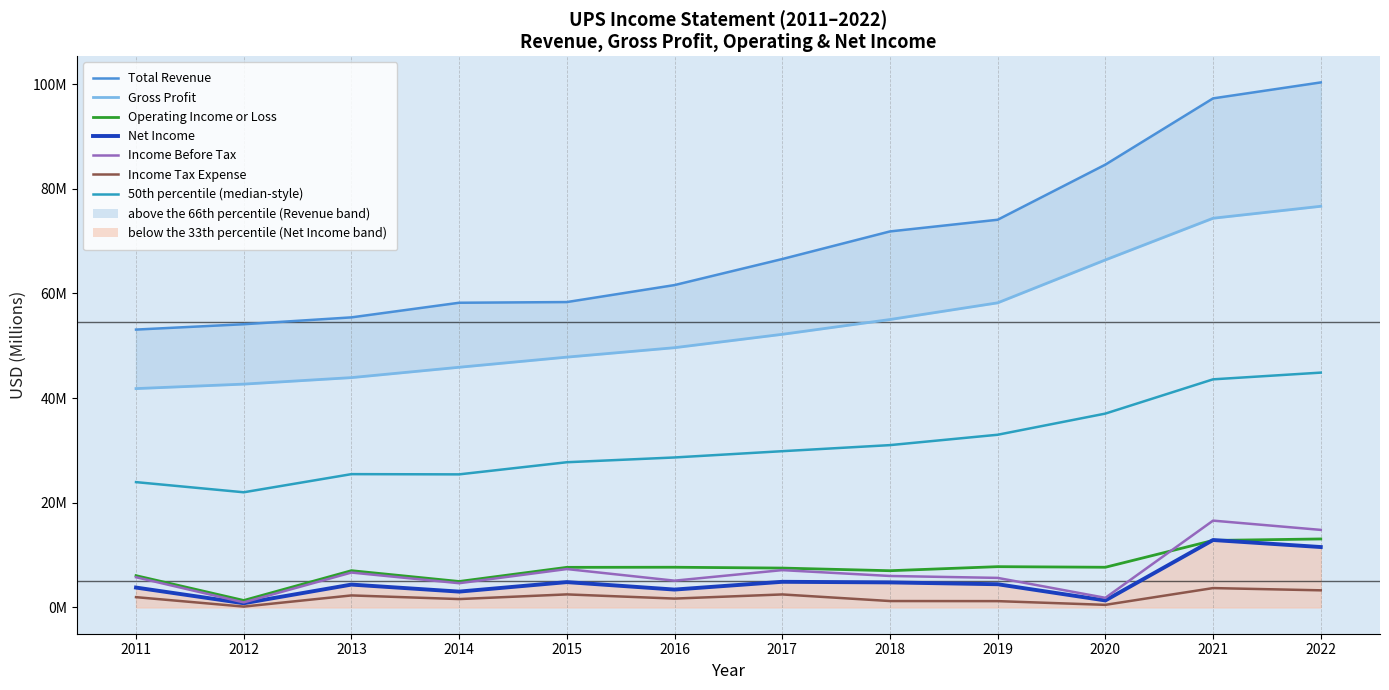

How many data points does each series have?

12